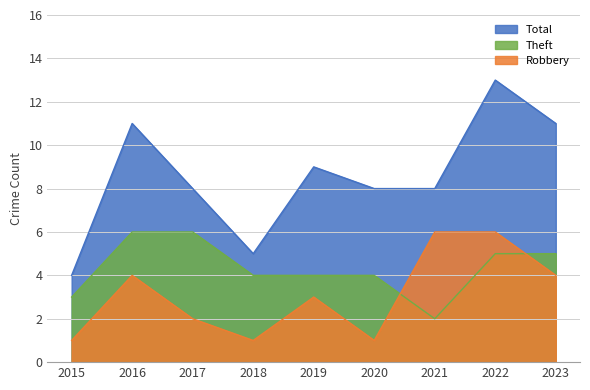

How many lines are shown in the chart?

3